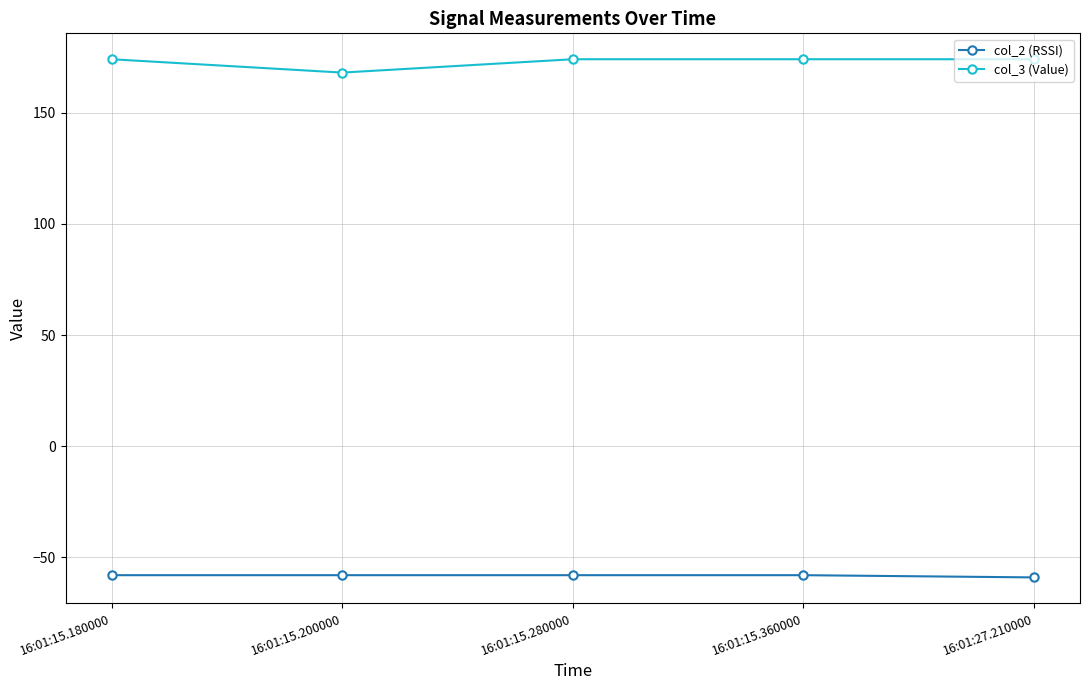

What is the difference between the maximum and minimum values in the col_3 (Value) series?

6